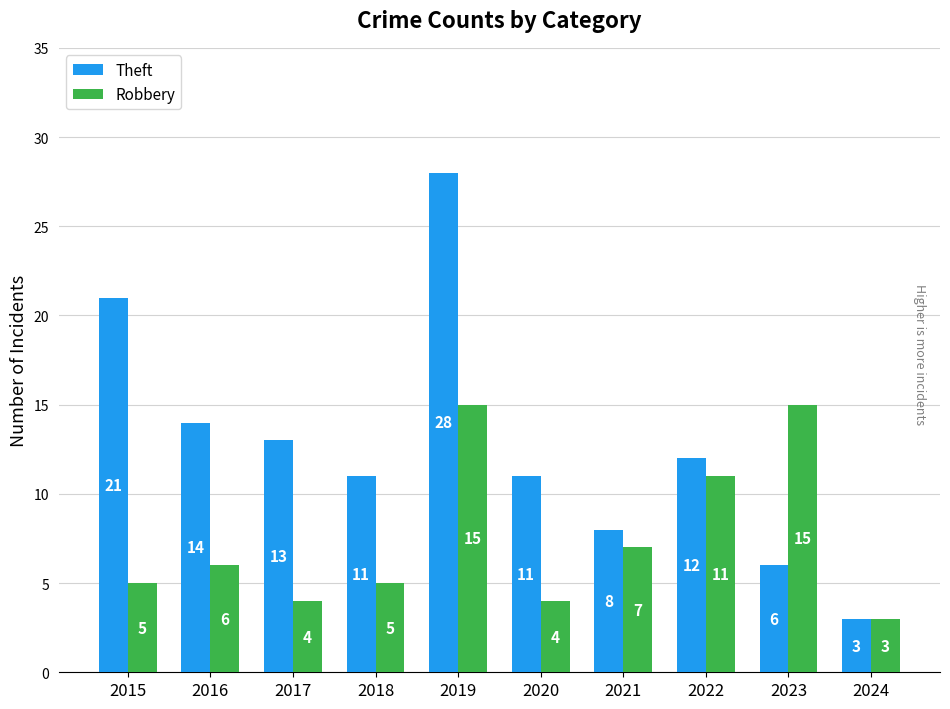

Which category has the highest value in the Theft series?

2019